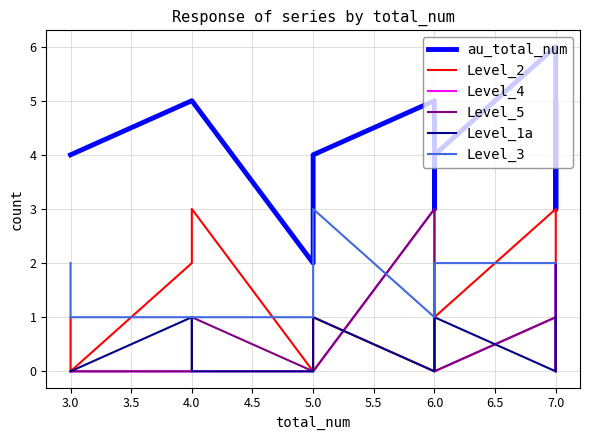

Count the Level_2 values in the range 0 to 2.

10